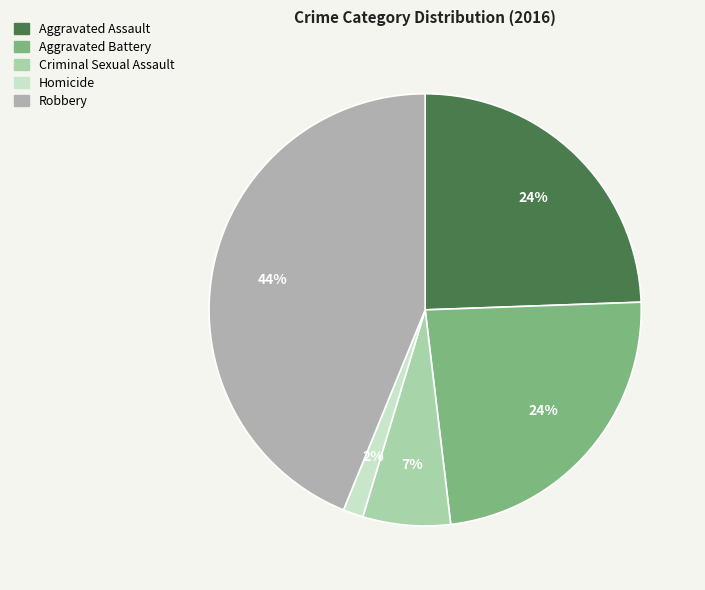

Does Aggravated Battery represent more than half of the total?

No